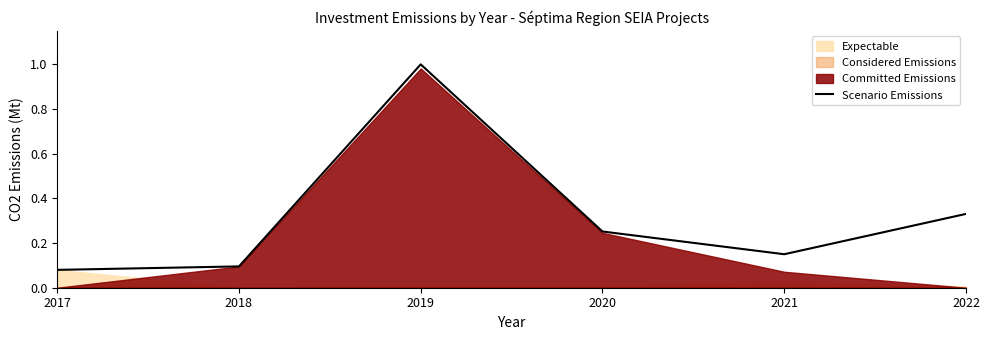

At which label does Scenario Emissions reach its peak?

2019